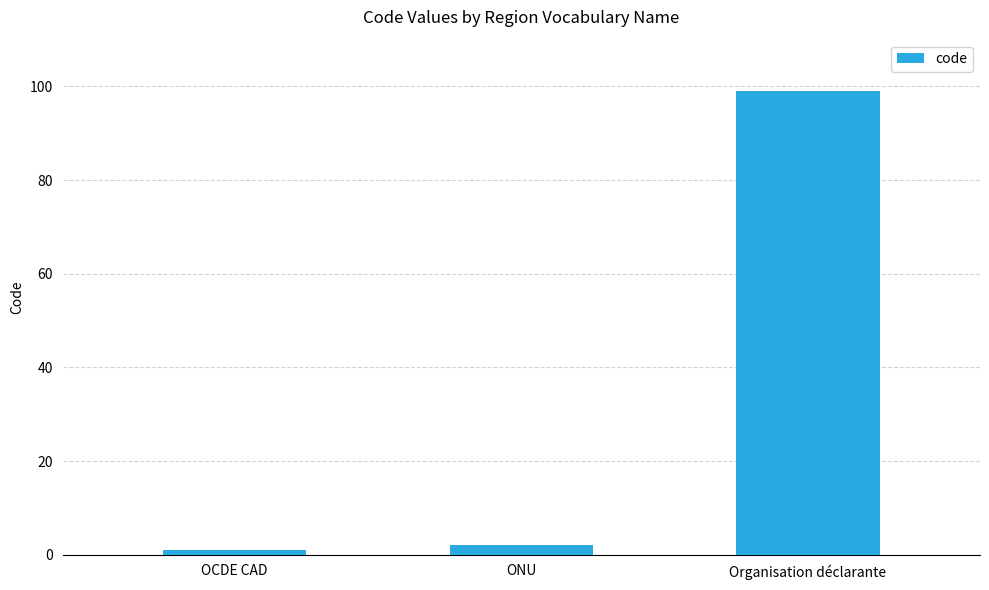

Count the number of categories in the chart.

3